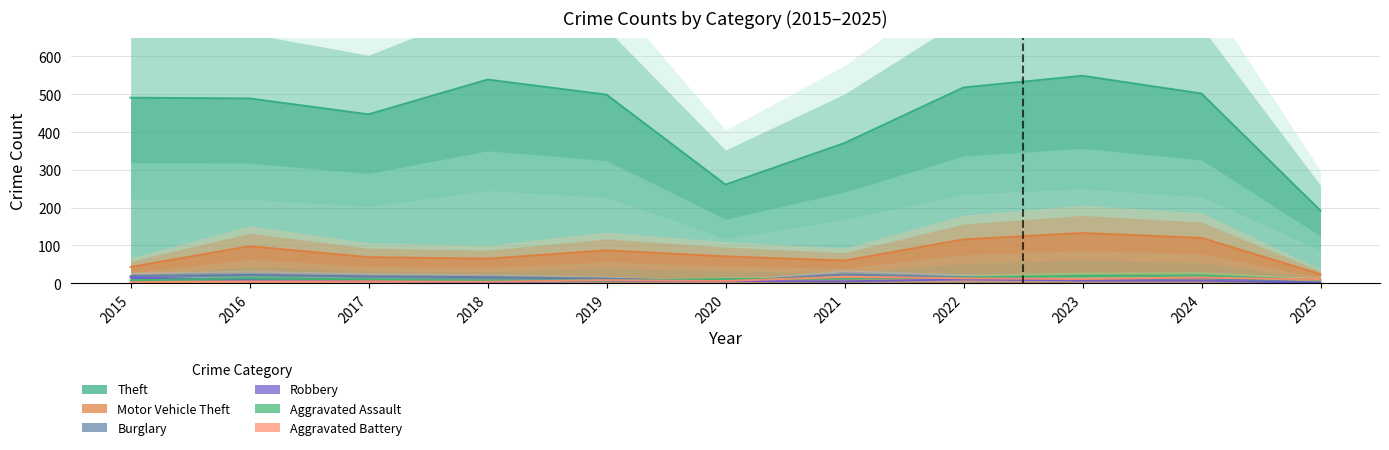

What is the difference between the Theft values at 2016 and 2019?

10